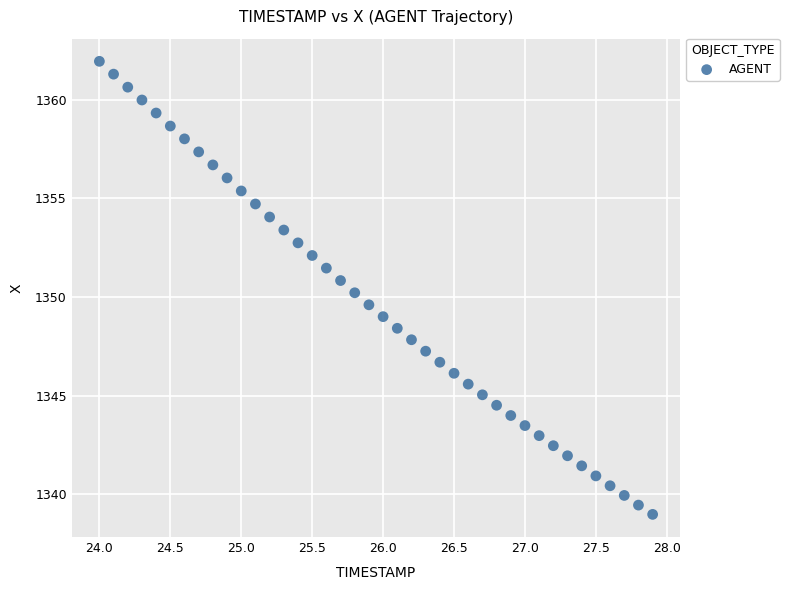

What is the range of Y values (max minus min)?

23.0